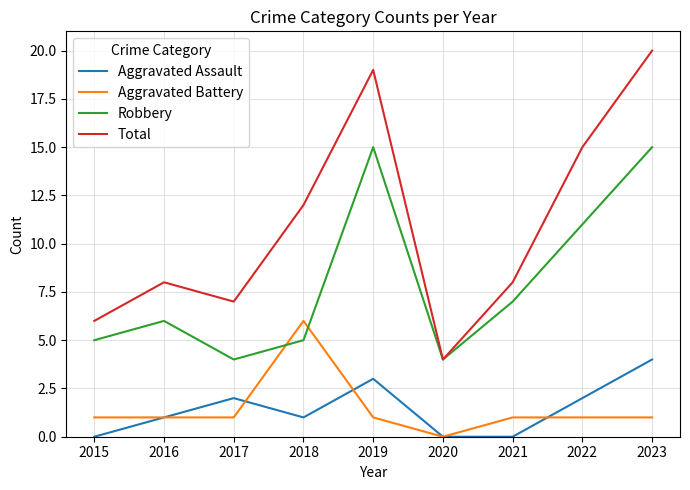

True or false: Aggravated Assault and Robbery intersect in this chart.

False